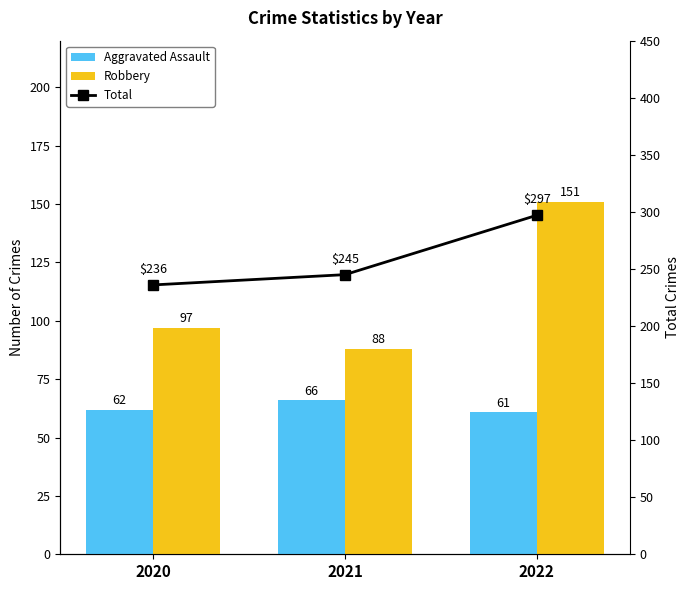

Reading right to left, list all the values displayed in this chart.

Aggravated Assault: 61	66	62
Robbery: 151	88	97
Total: 297	245	236